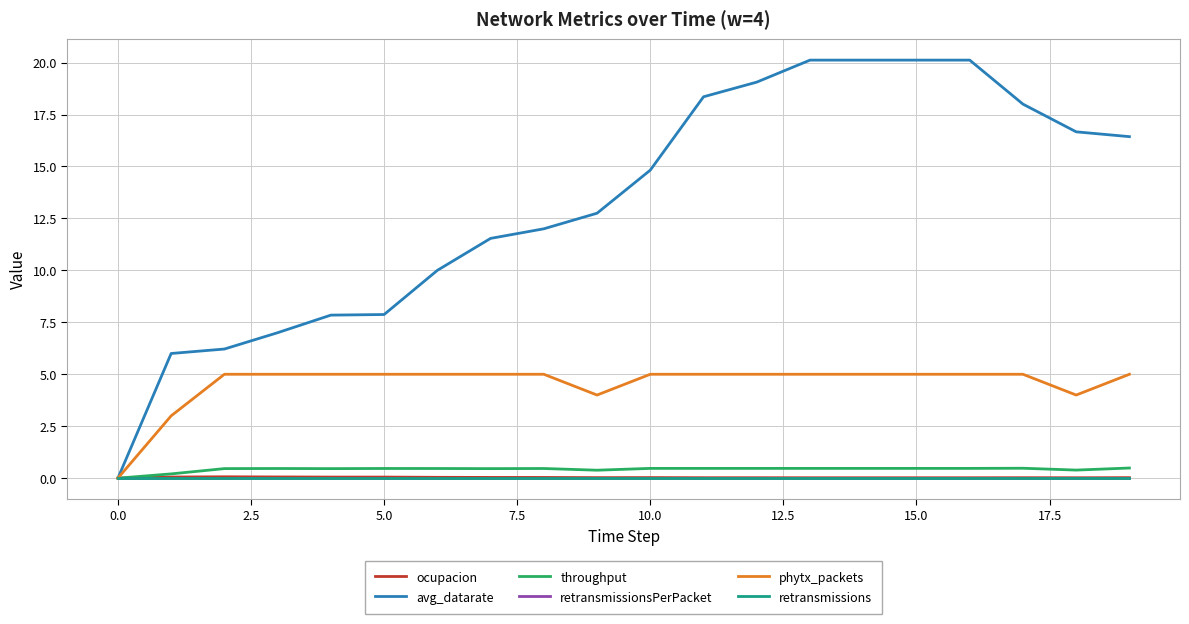

At which label does throughput reach its peak?

19